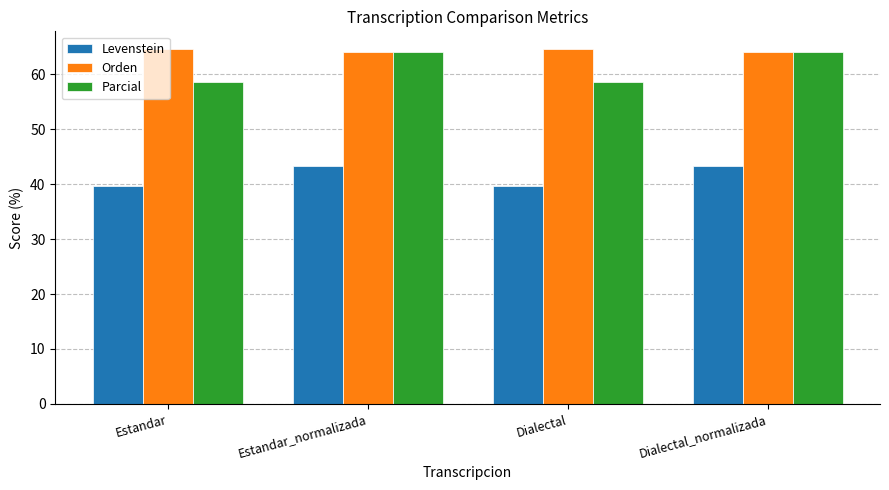

Are the bars horizontal?

No